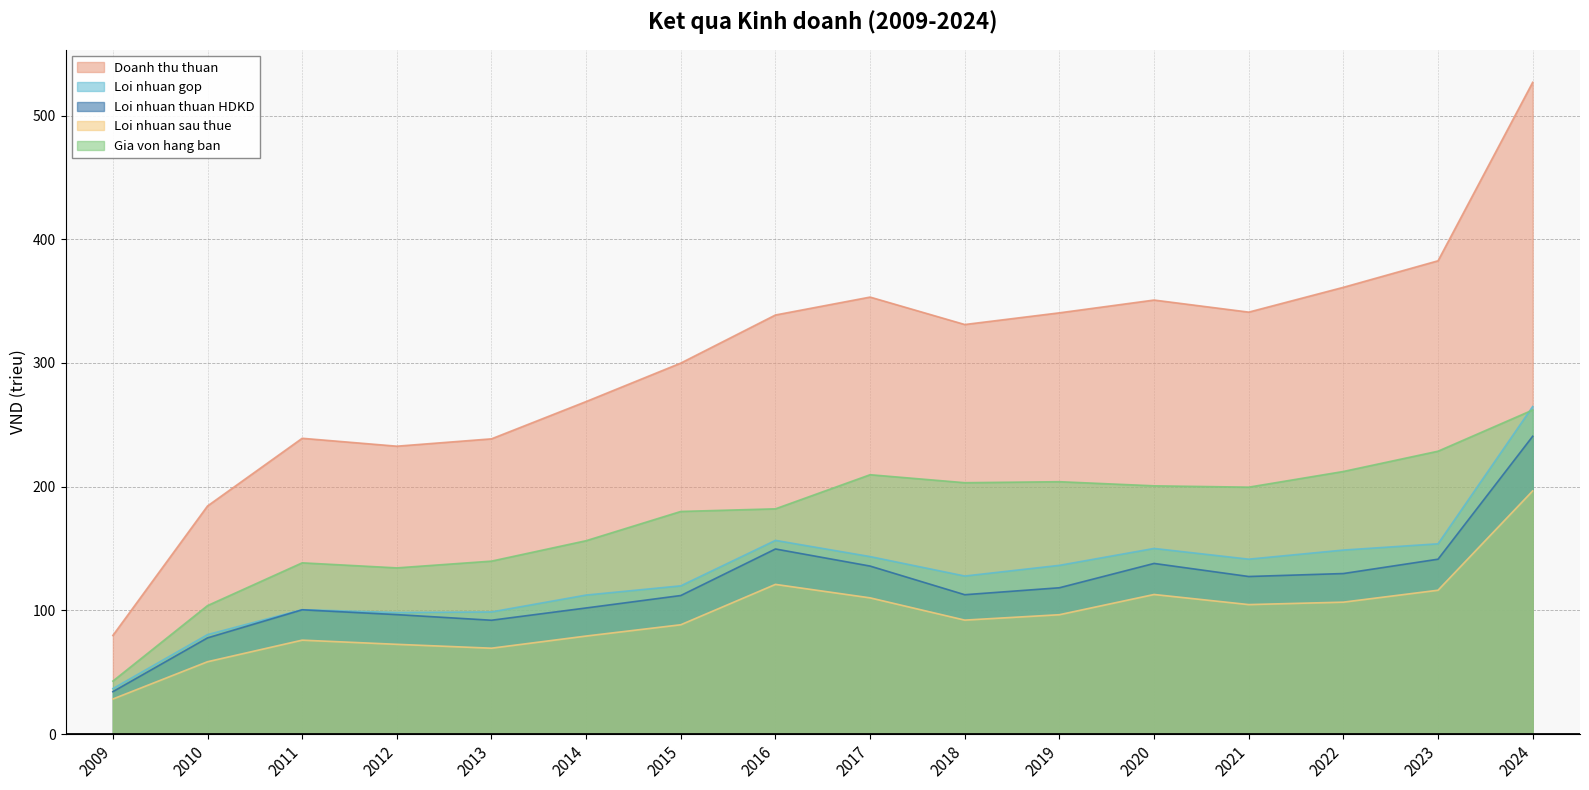

Which has a higher value, 2024 or 2018?

2024